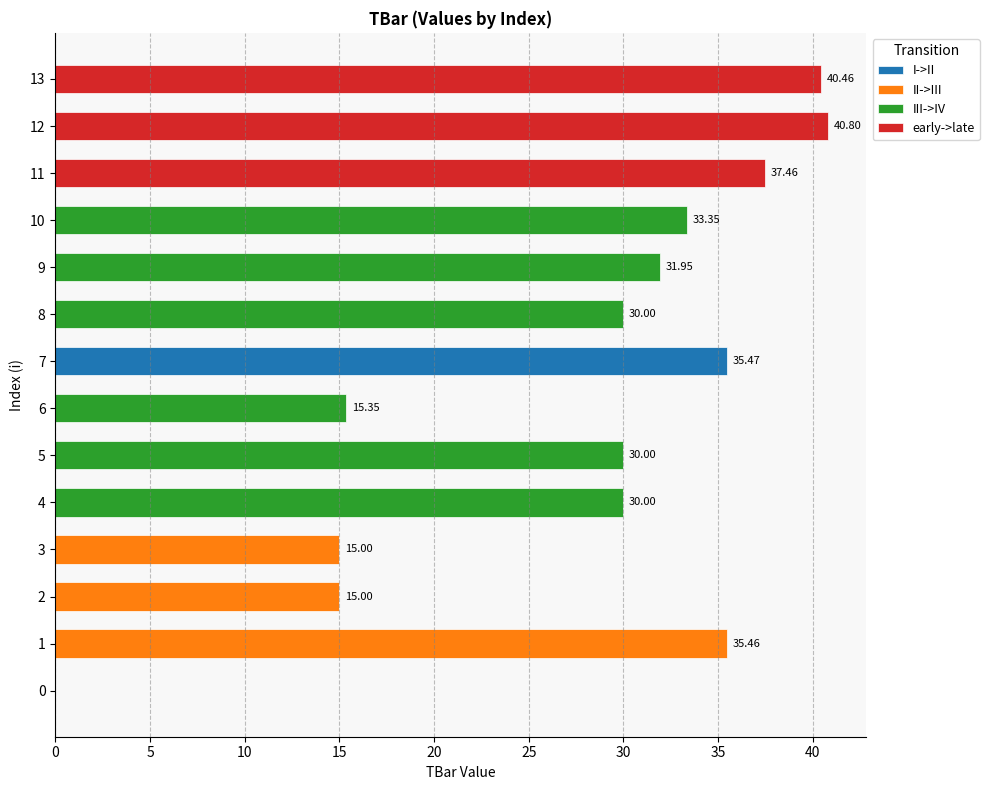

At which label does the data first exceed 31?

1